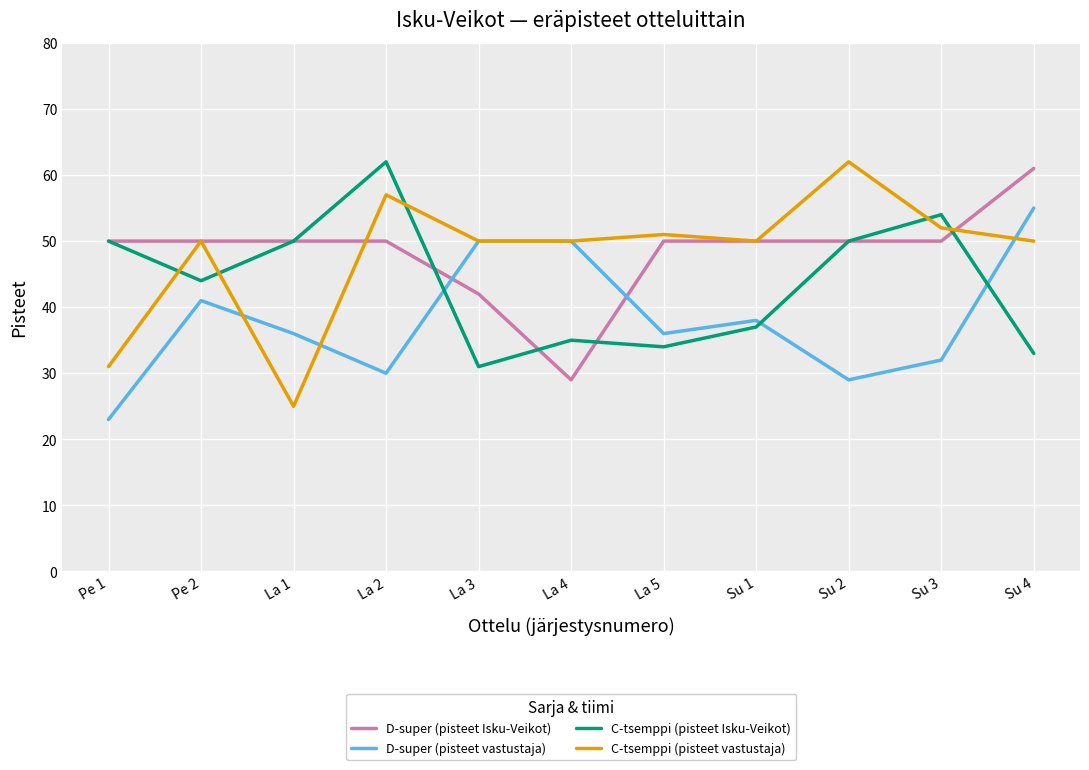

What is the lowest value of the C-tsemppi (pisteet vastustaja) series?

25